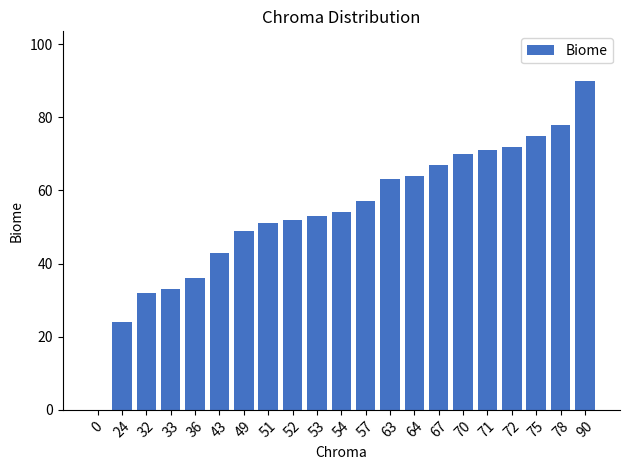

Are the bars horizontal?

No